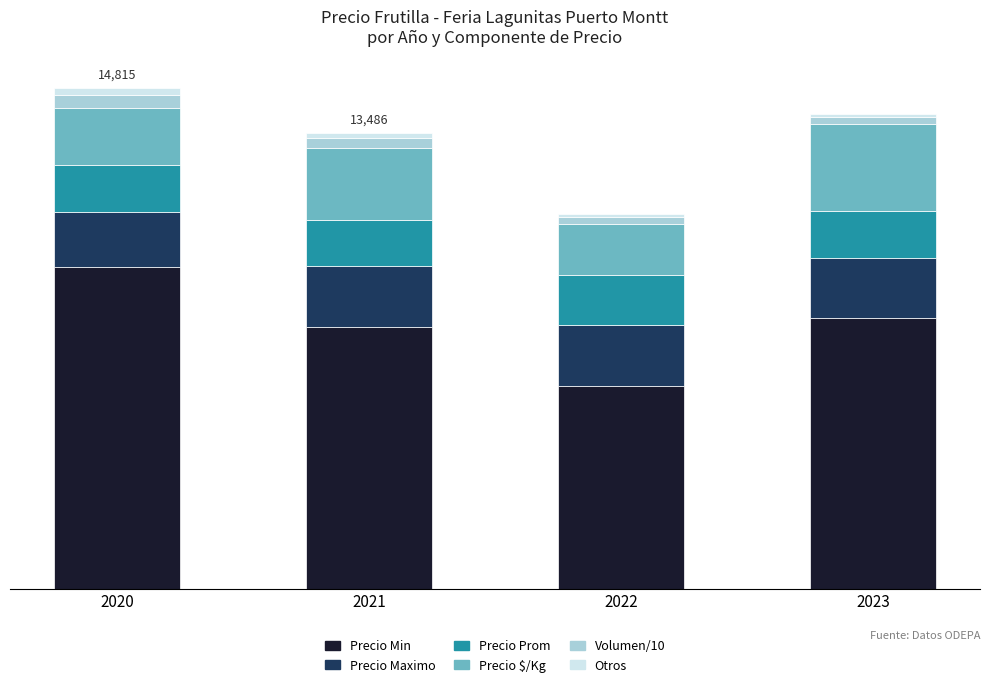

Are the bars grouped side by side (vs. stacked)?

No